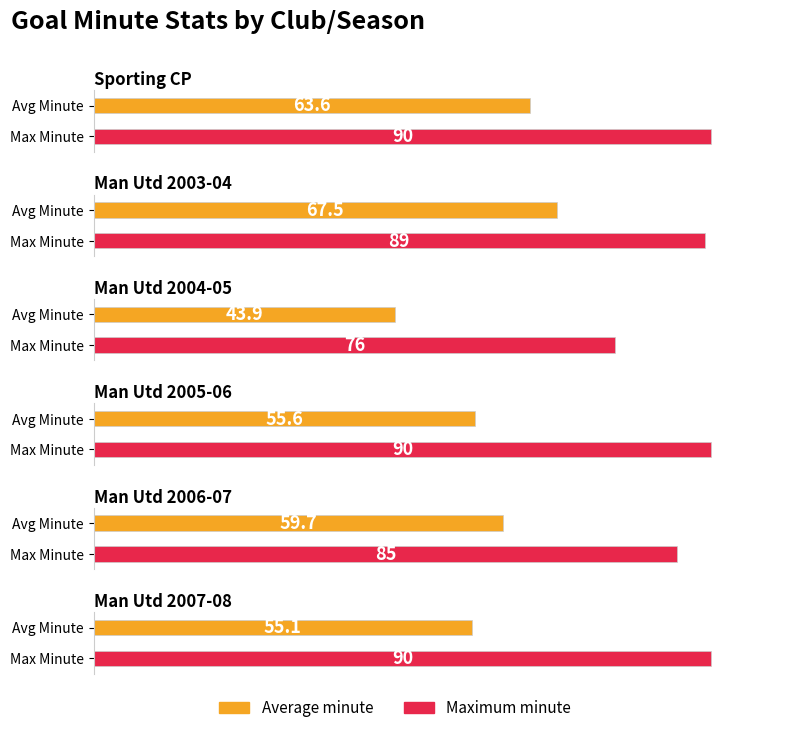

At Manchester United 03-04, list the series in order from largest to smallest.

Maximum minute recorded, Average goals per match minute